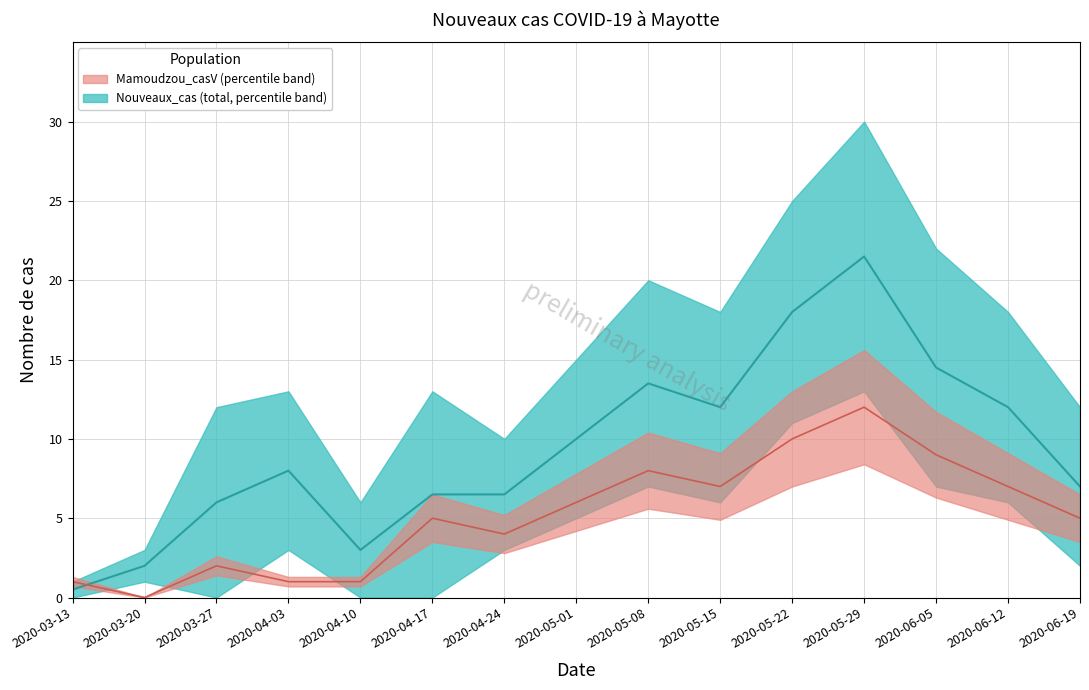

List the labels in order of Mamoudzou_casV value, largest first.

2020-05-29, 2020-05-22, 2020-06-05, 2020-05-08, 2020-05-15, 2020-06-12, 2020-05-01, 2020-04-17, 2020-06-19, 2020-04-24, 2020-03-27, 2020-03-13, 2020-04-03, 2020-04-10, 2020-03-20